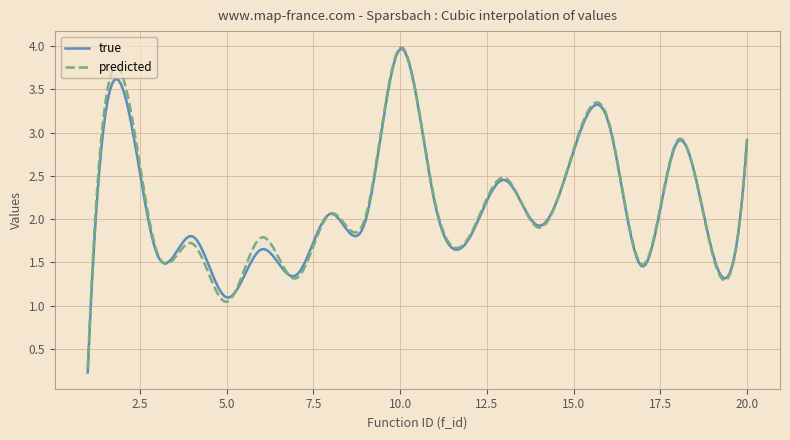

The true series shows 0.2 at 1. True or false?

True